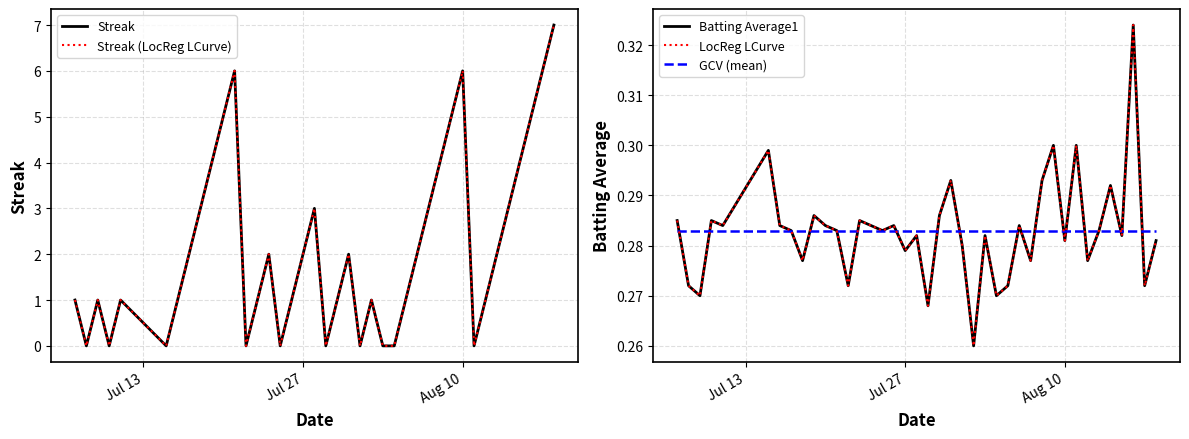

True or false: GCV (mean) has more than 2 points higher than both neighbors.

False